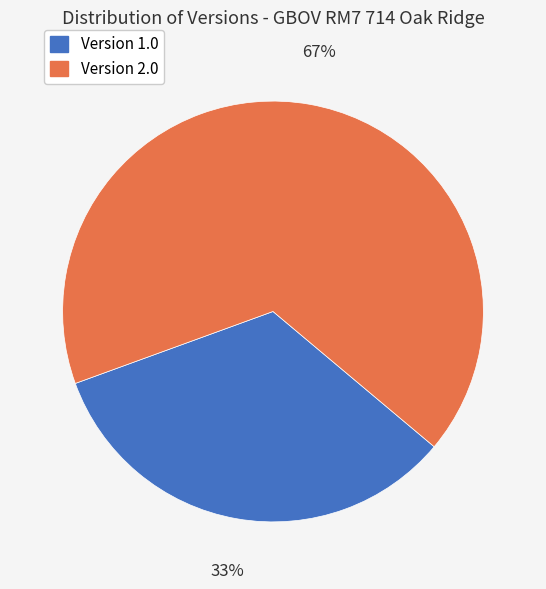

To the nearest percent, what is the average slice percentage?

50%